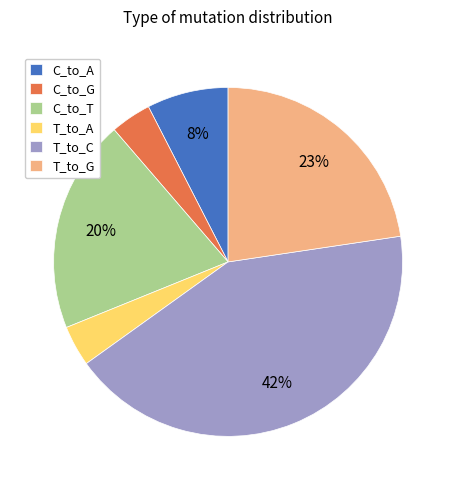

Do T_to_C and T_to_G together represent more than half of the pie?

Yes